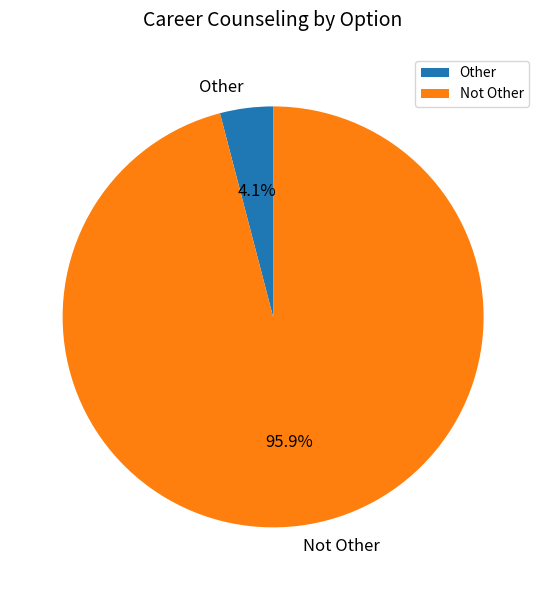

What percentage is the Other slice, to the nearest percent?

4%